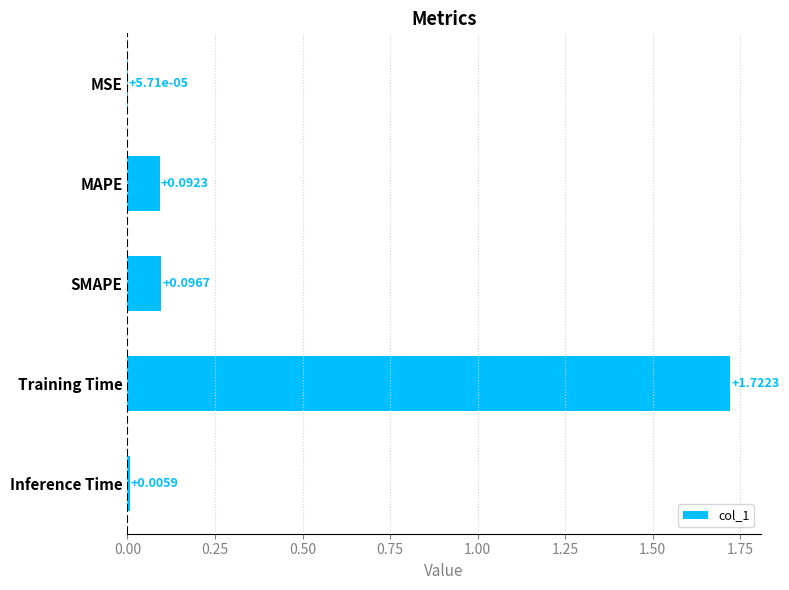

Does the chart contain stacked bars?

No